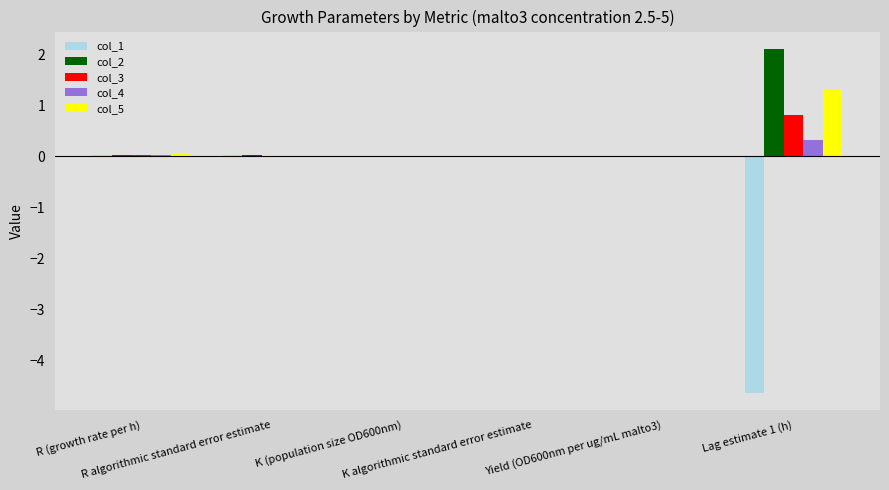

What is the maximum value shown in the chart?

2.1